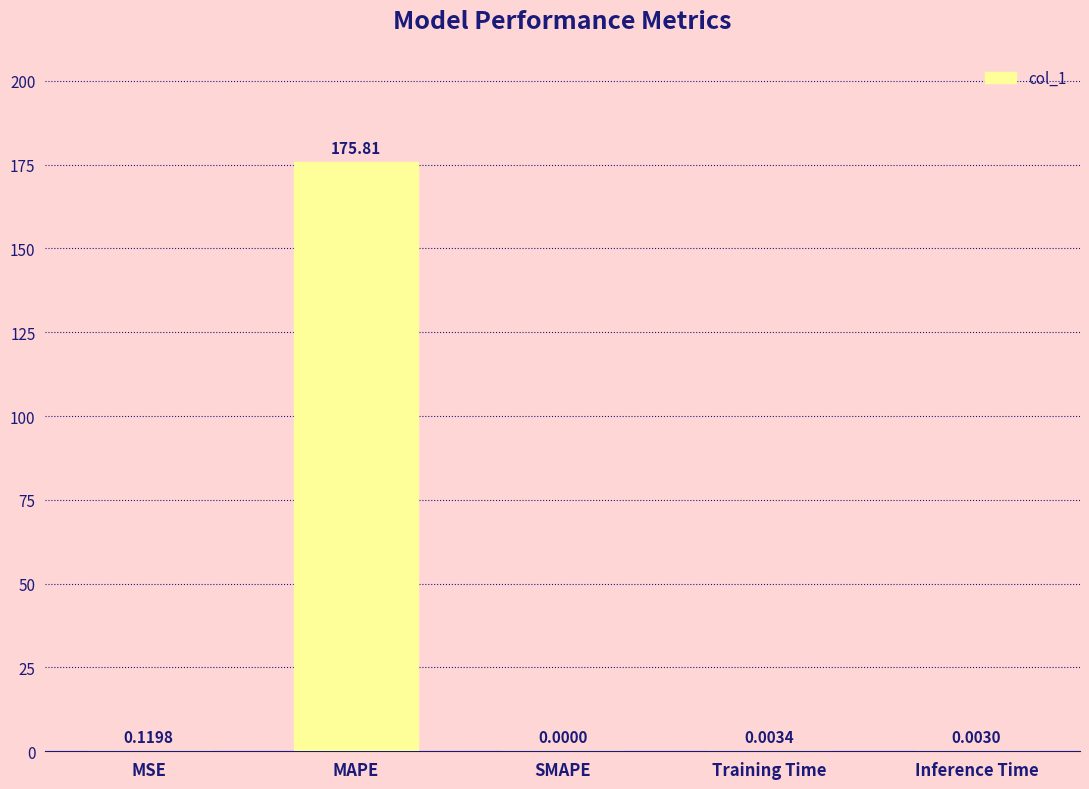

Which label corresponds to the largest value in the chart?

MAPE